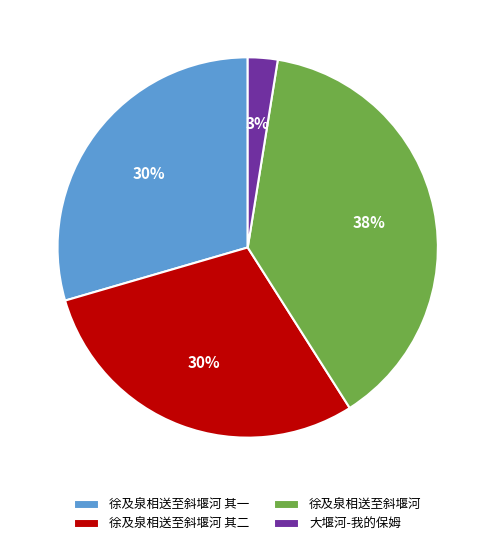

To the nearest percent, what is the average slice percentage?

25%